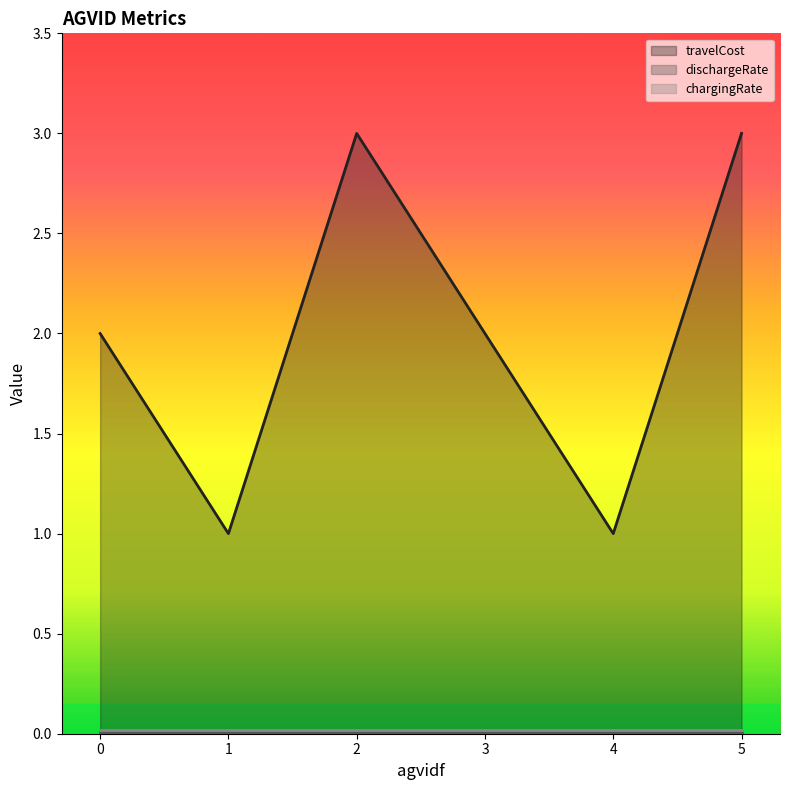

Does the chart have visible grid lines?

No